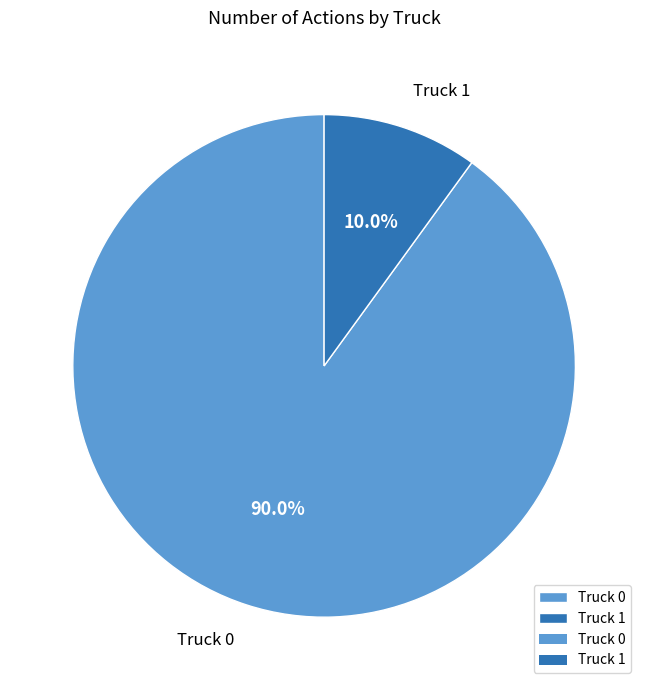

How many segments does this pie chart have?

2